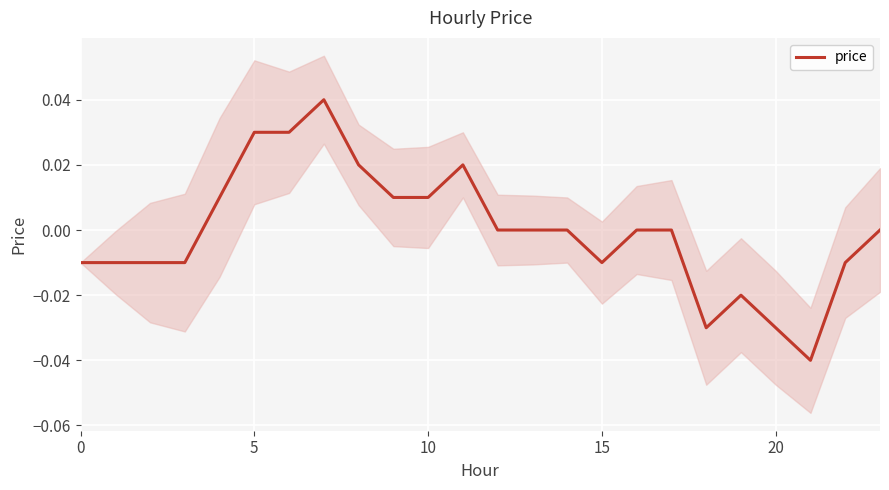

Is it true that the value at 11 is 0.0?

False